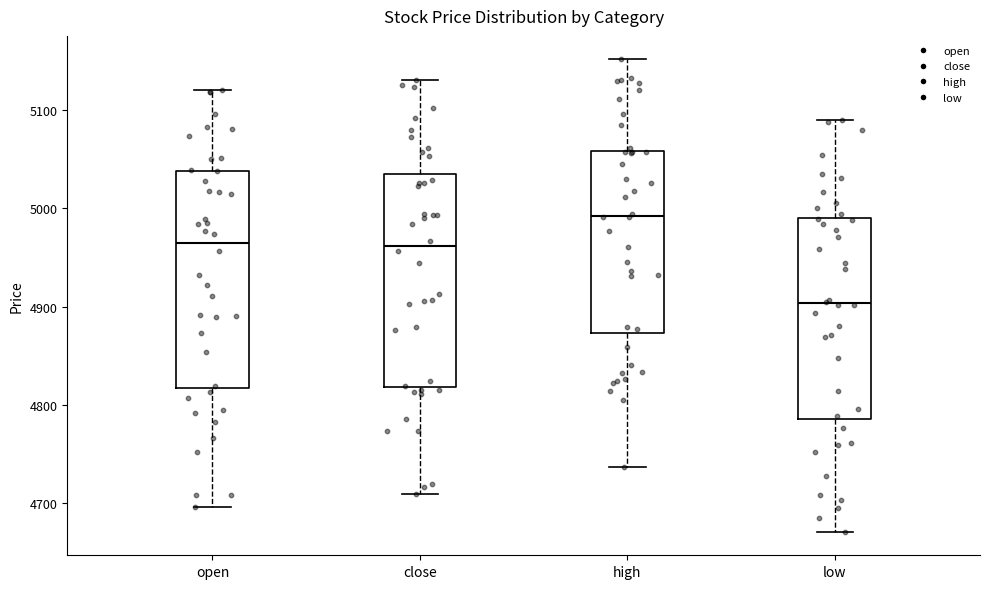

Which box's median line is the lowest?

low